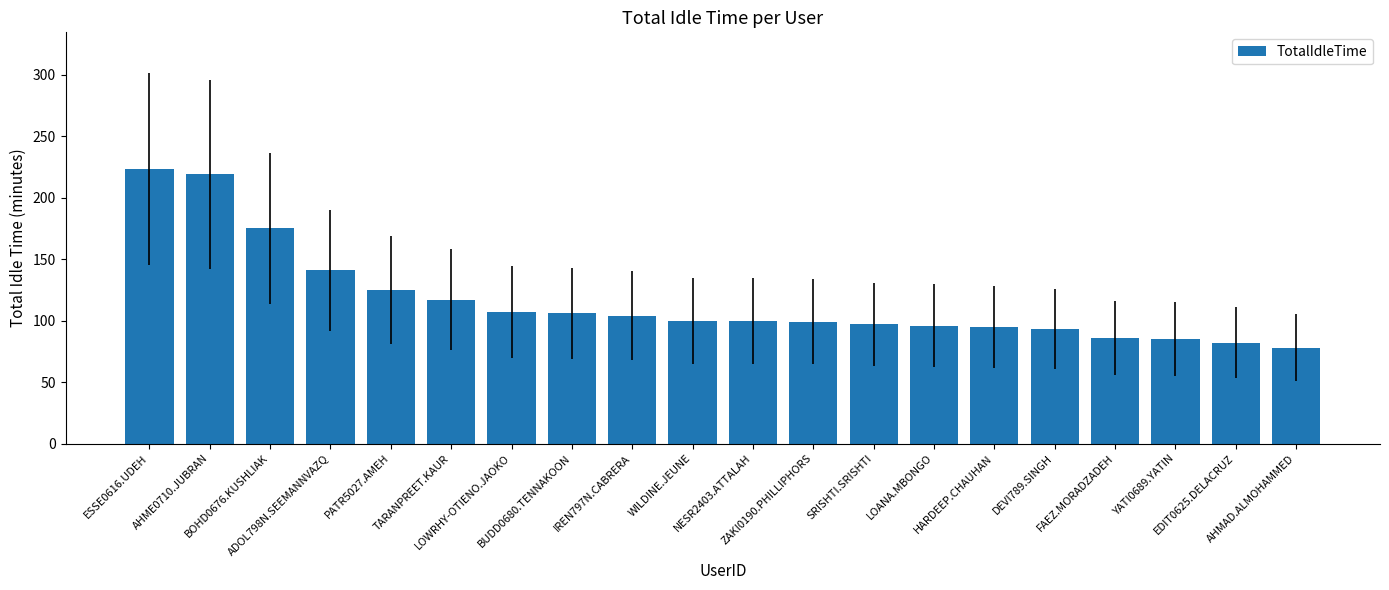

What is the label of the 10th bar from the right?

NESR2403.ATTALAH